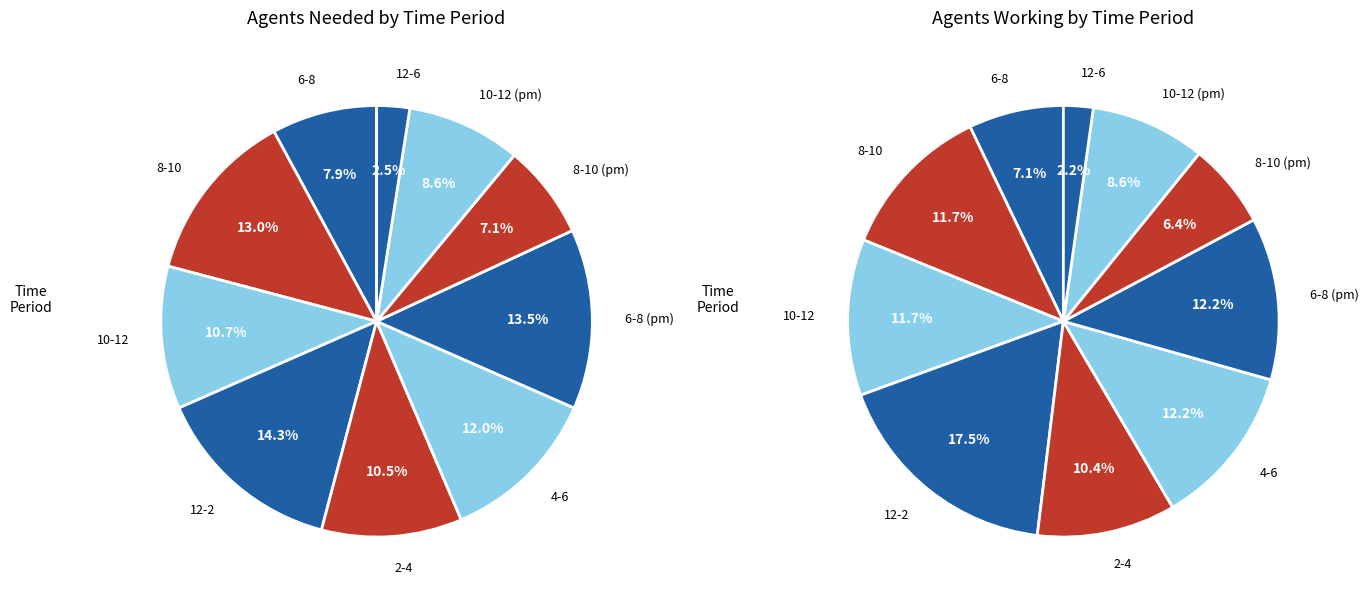

Combined, do 6 and 4 account for over 50%?

No